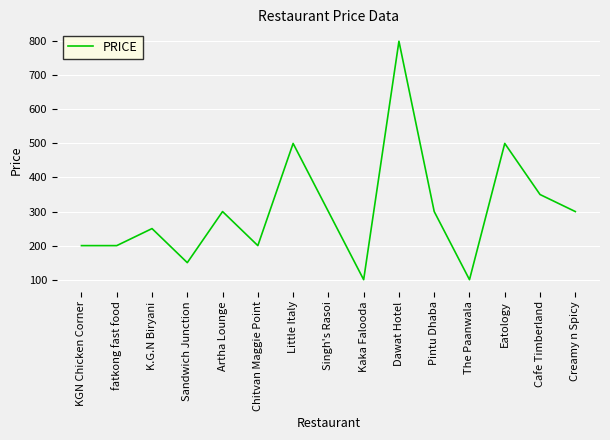

What is the approximate value at Little Italy?

500